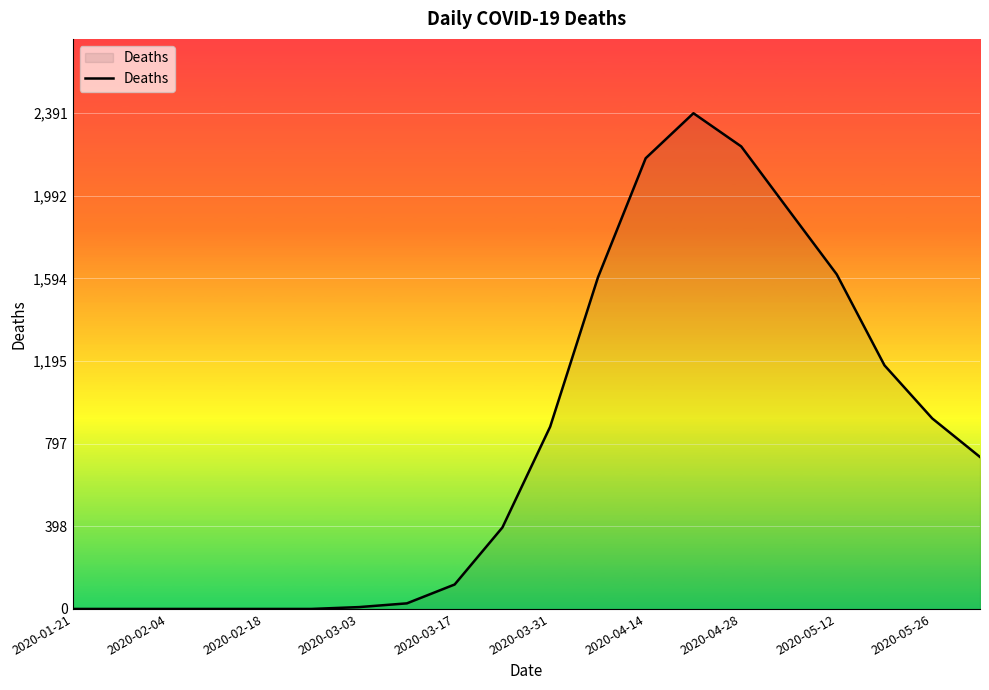

What is the sum of all values?

16184